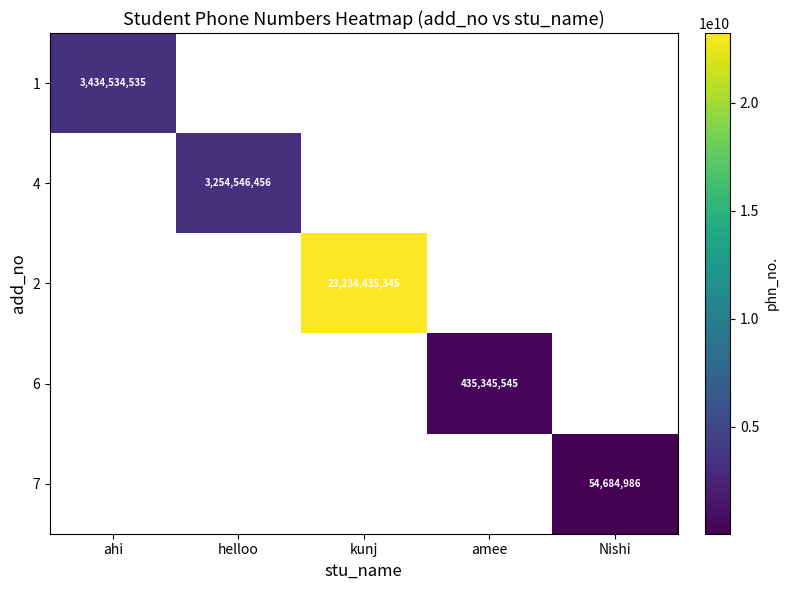

Which label corresponds to the largest value in the chart?

kunj